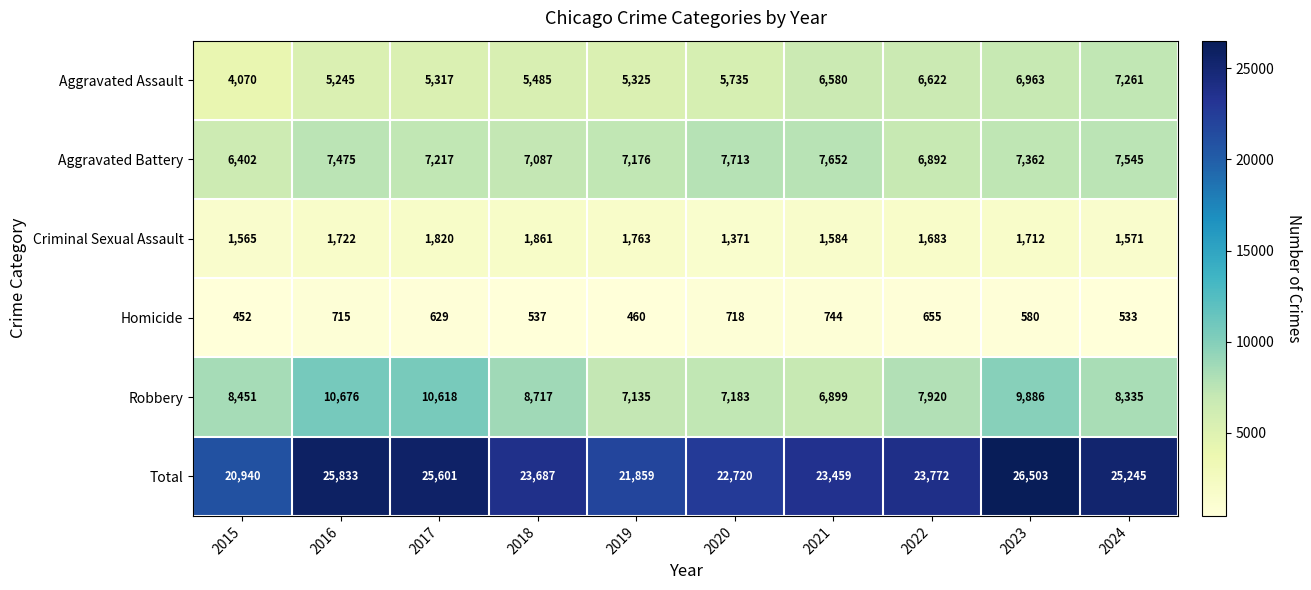

The value of Aggravated Battery at 2019 is 7176. True or false?

True